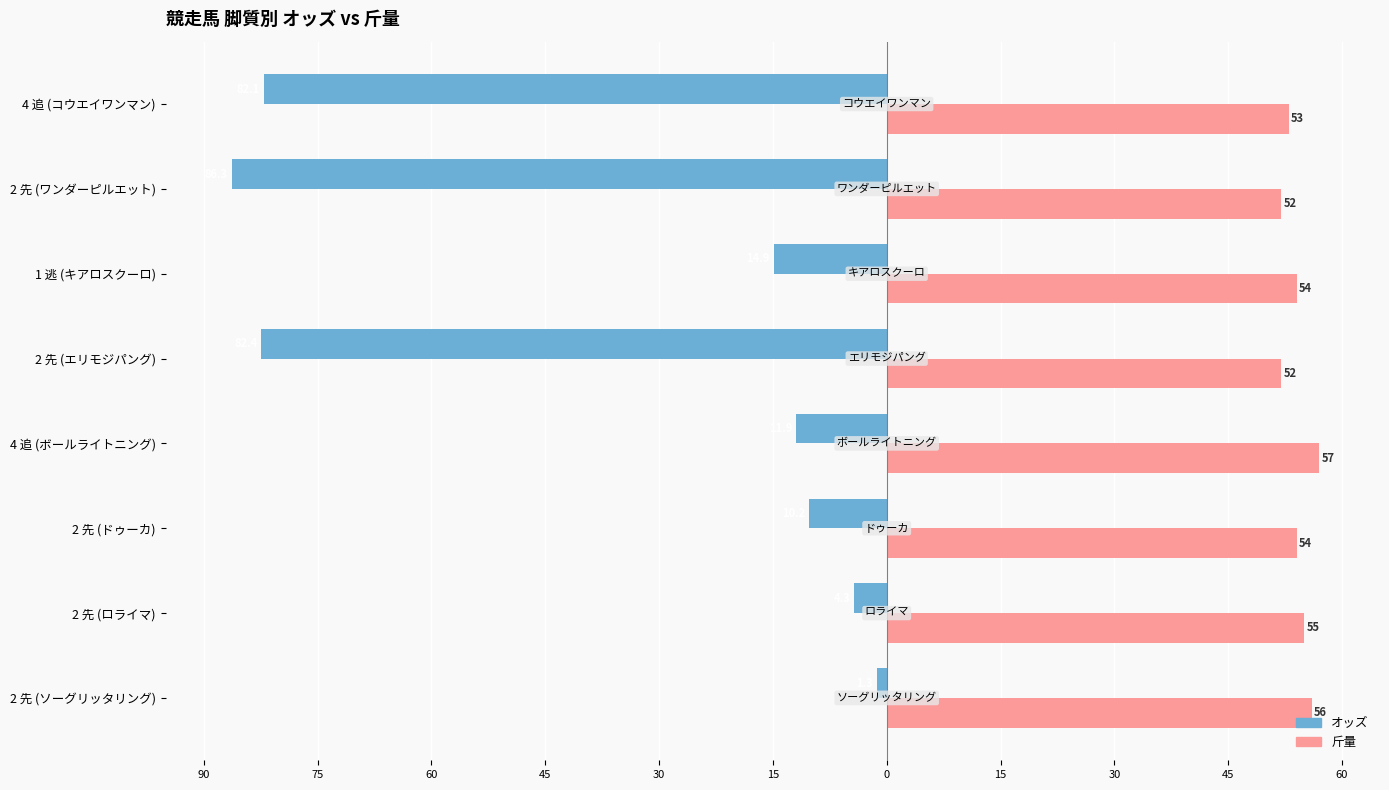

What is the average value of the 斤量 series?

54.1